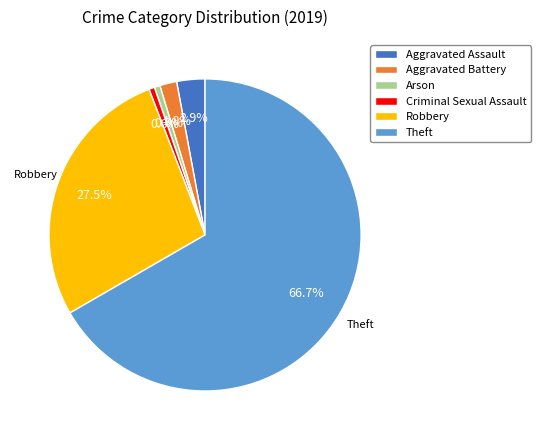

How many slices are in this pie chart?

6